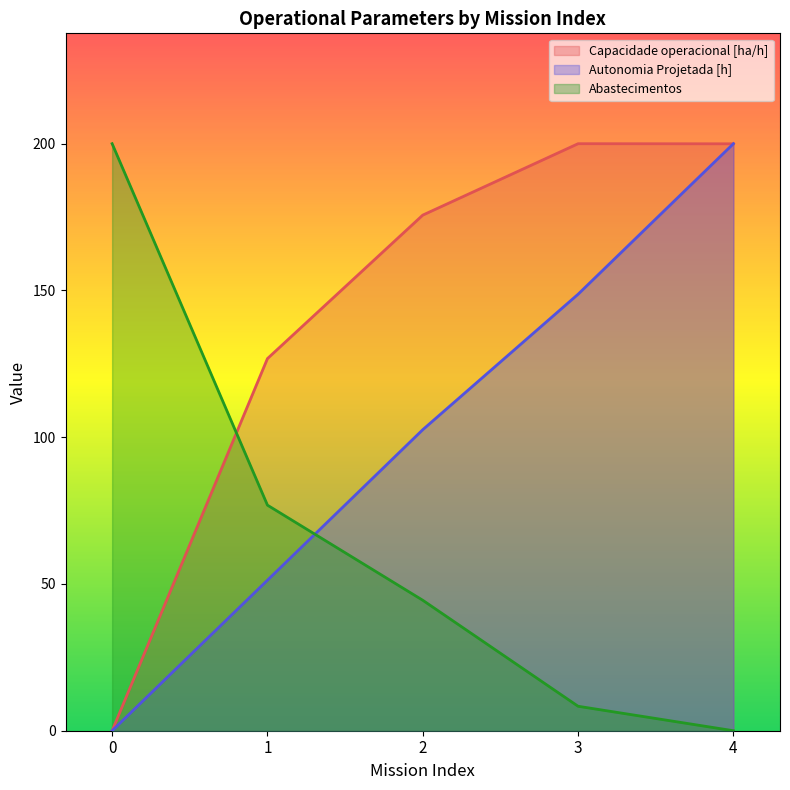

What is the difference between the maximum and minimum values in the Autonomia Projetada [h] series?

200.0